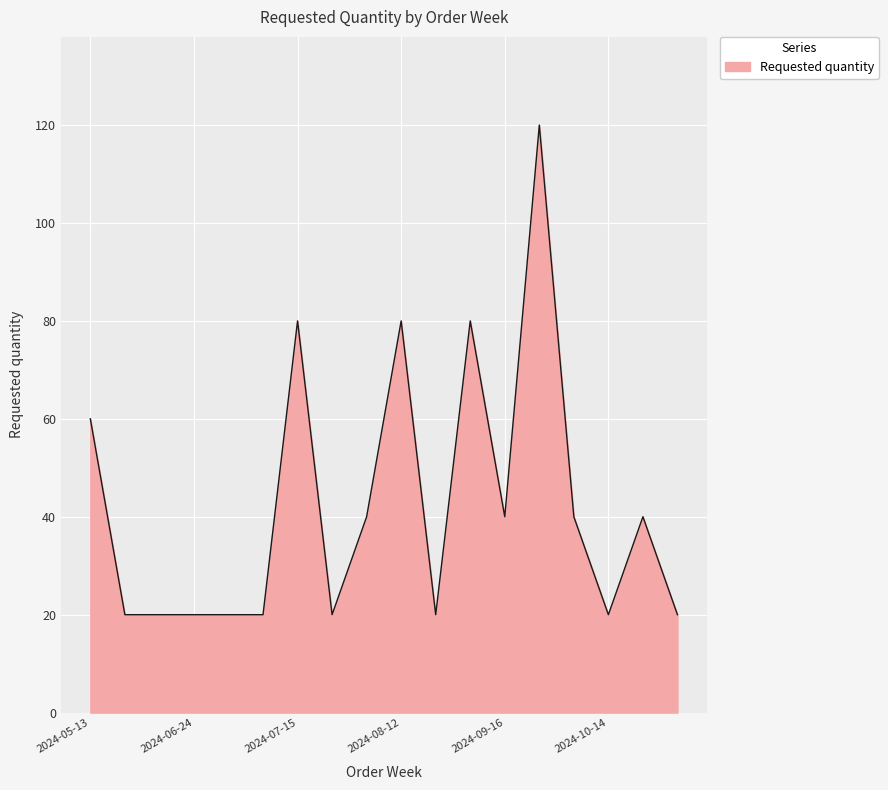

What is the minimum value shown in the chart?

20